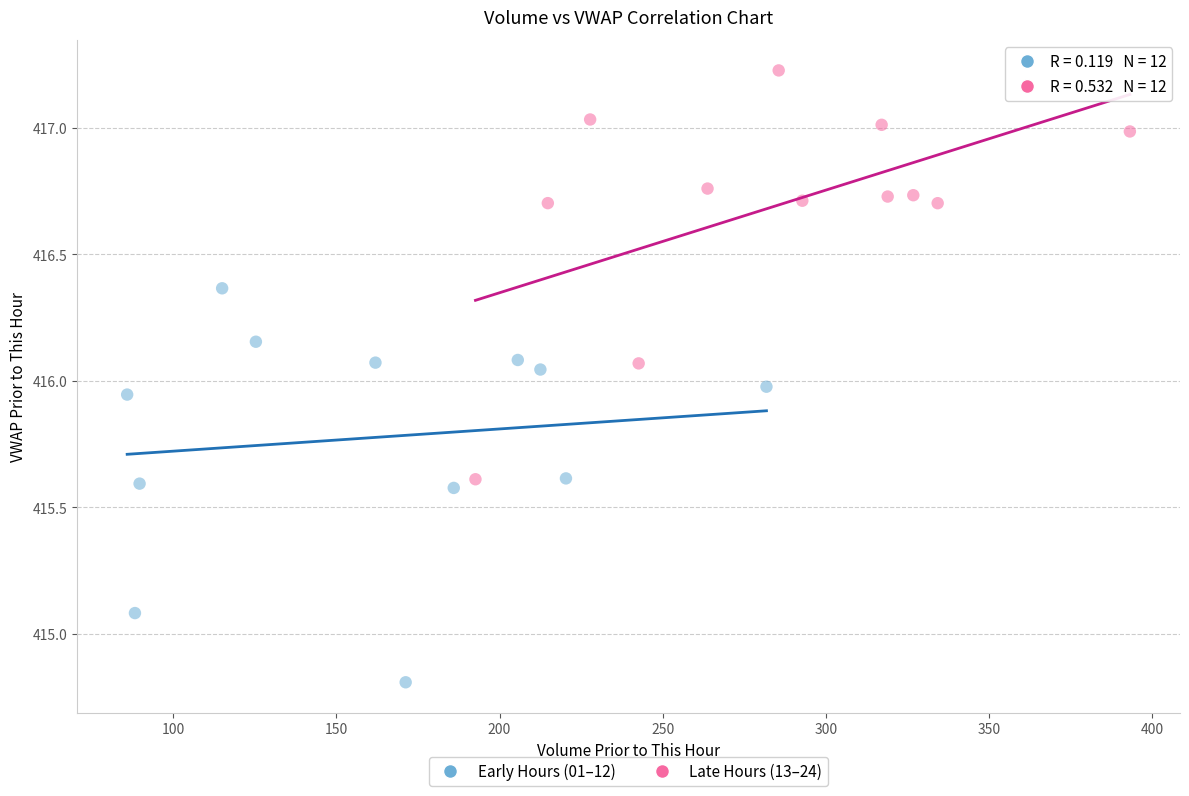

Which series reaches the minimum Y coordinate?

Early Hours (01–12)